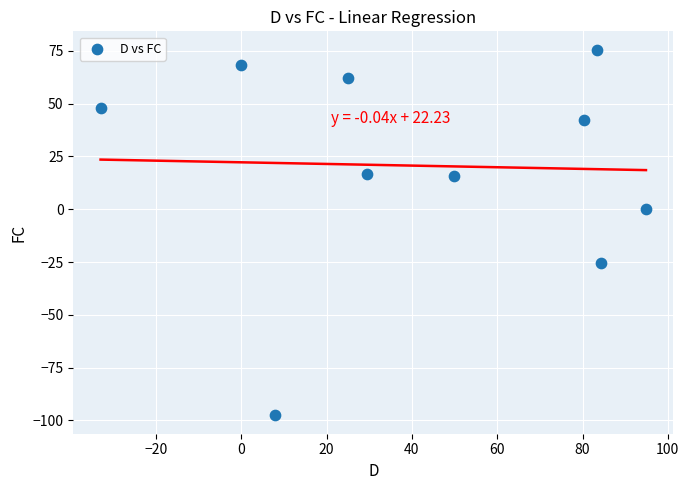

What is the average Y value?

20.6